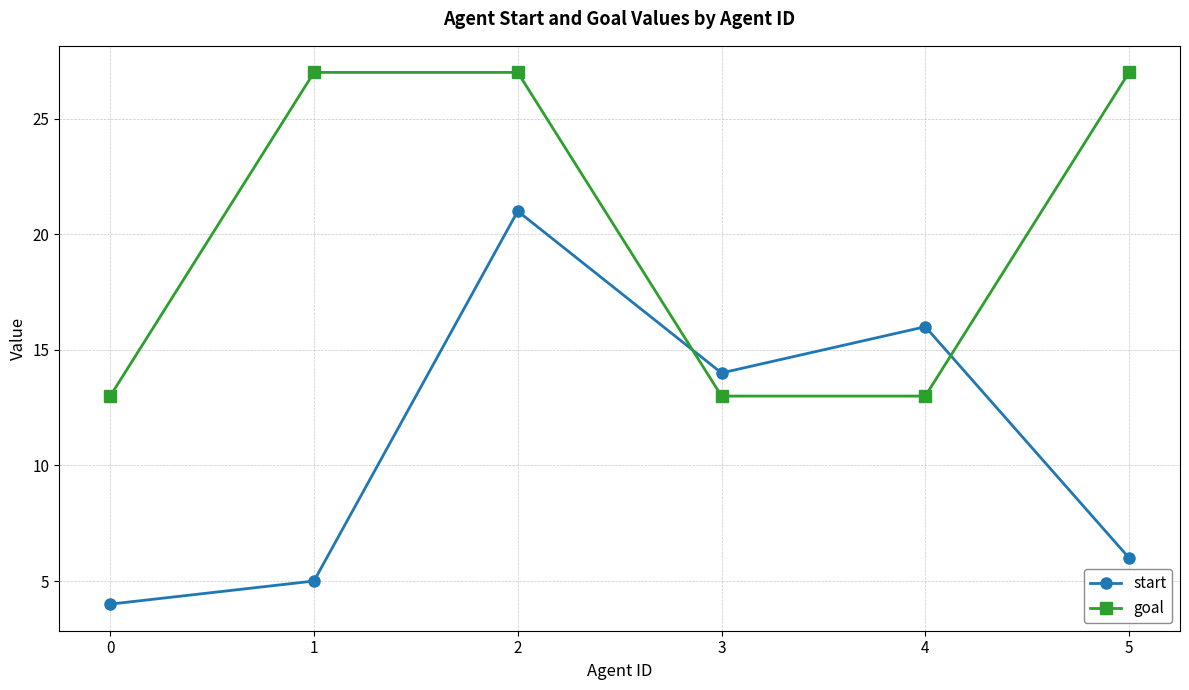

Where do goal and start first cross each other?

2 and 3